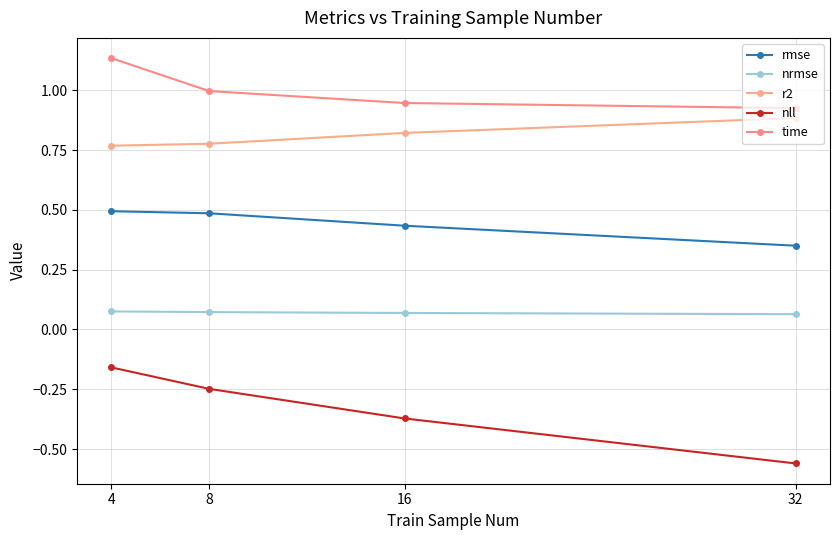

The r2 series shows 0.8 at 4. True or false?

True